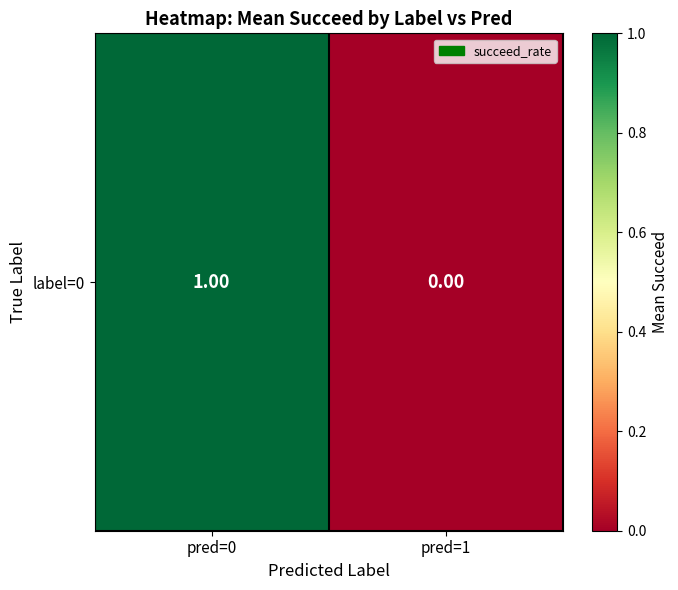

The chart shows a value of -1 at pred=1. True or false?

False